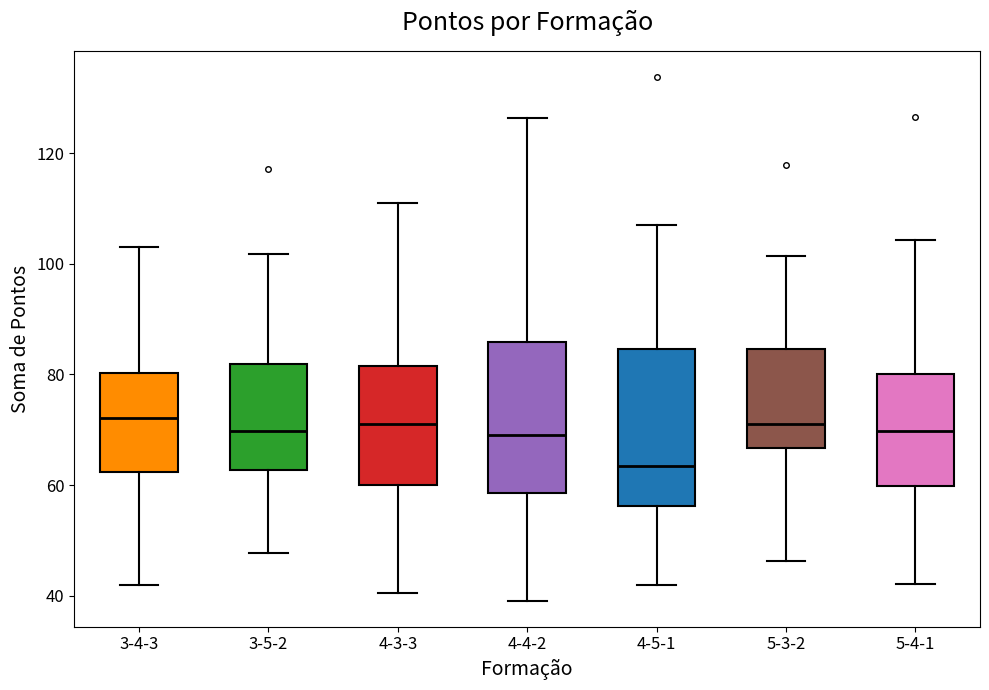

Reading left to right, transcribe this box plot: for each box, give where its median line is, the range the box spans, and where its two whiskers end, as read against the y-axis. The values are not printed on the chart, so give them approximately, as read against the axis.

3-4-3: median 72, box 62 to 80, whiskers 42 to 102
3-5-2: median 70, box 62 to 82, whiskers 48 to 102
4-3-3: median 70, box 60 to 82, whiskers 40 to 112
4-4-2: median 70, box 58 to 86, whiskers 40 to 126
4-5-1: median 64, box 56 to 84, whiskers 42 to 108
5-3-2: median 72, box 66 to 84, whiskers 46 to 102
5-4-1: median 70, box 60 to 80, whiskers 42 to 104